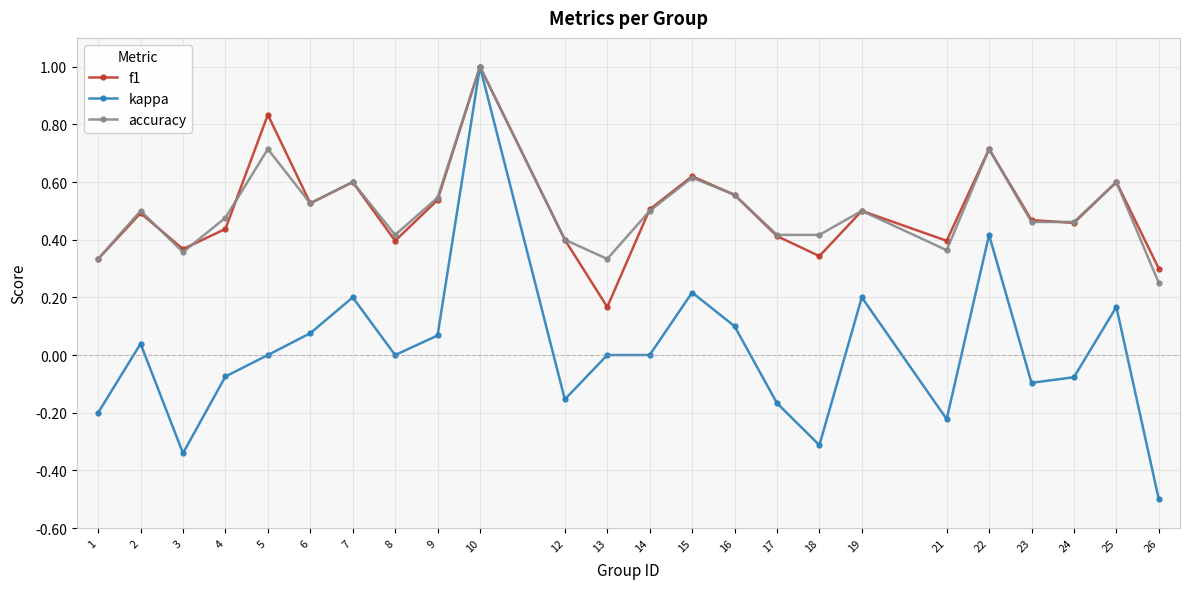

Which label corresponds to the largest value in the chart?

10